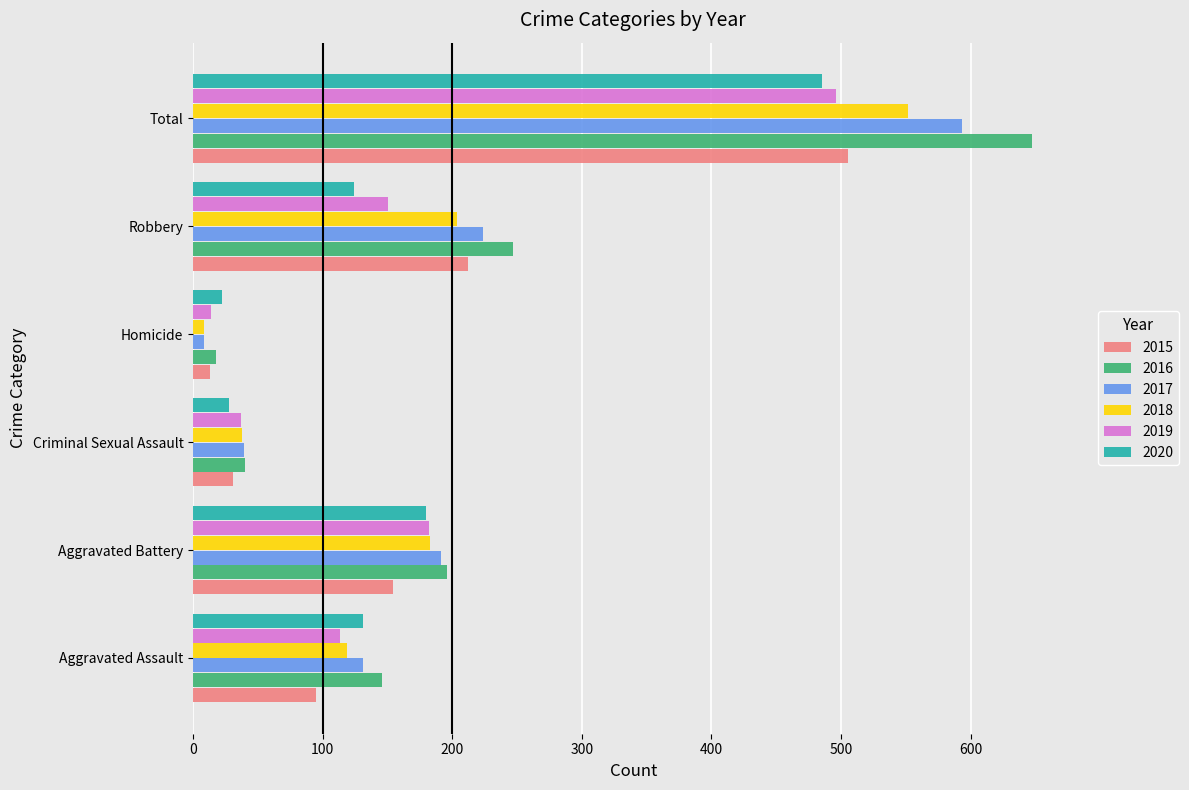

List the labels in order of 2015 value, smallest first.

Homicide, Criminal Sexual Assault, Aggravated Assault, Aggravated Battery, Robbery, Total